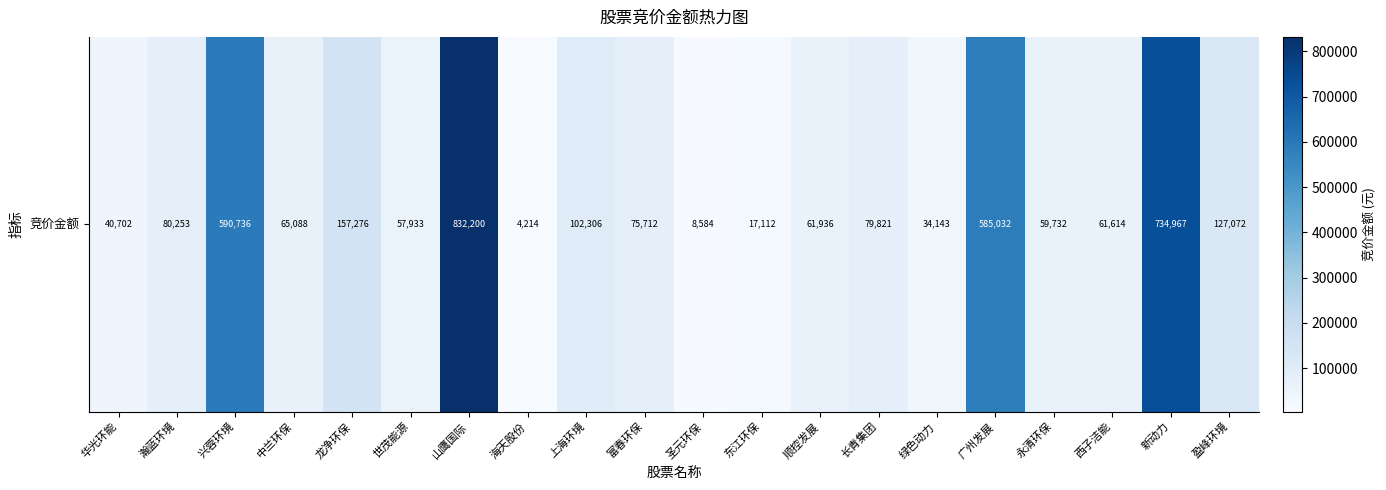

Is it true that the value at 广州发展 is 585032?

True